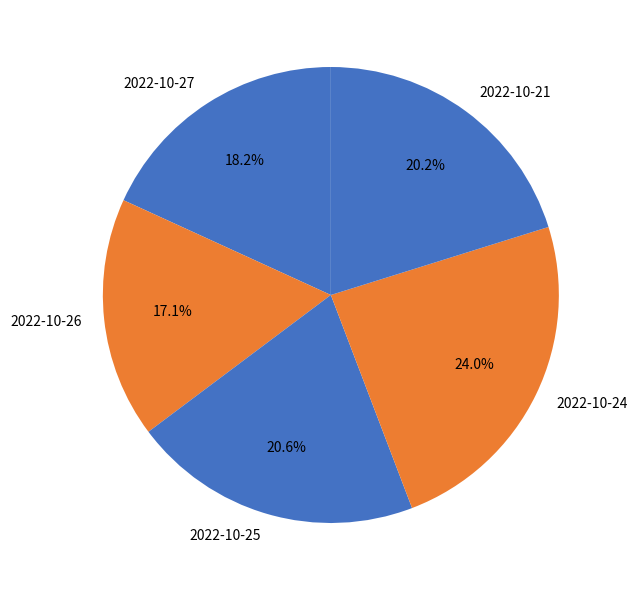

What percentage is the 2022-10-21 slice, to the nearest percent?

20%